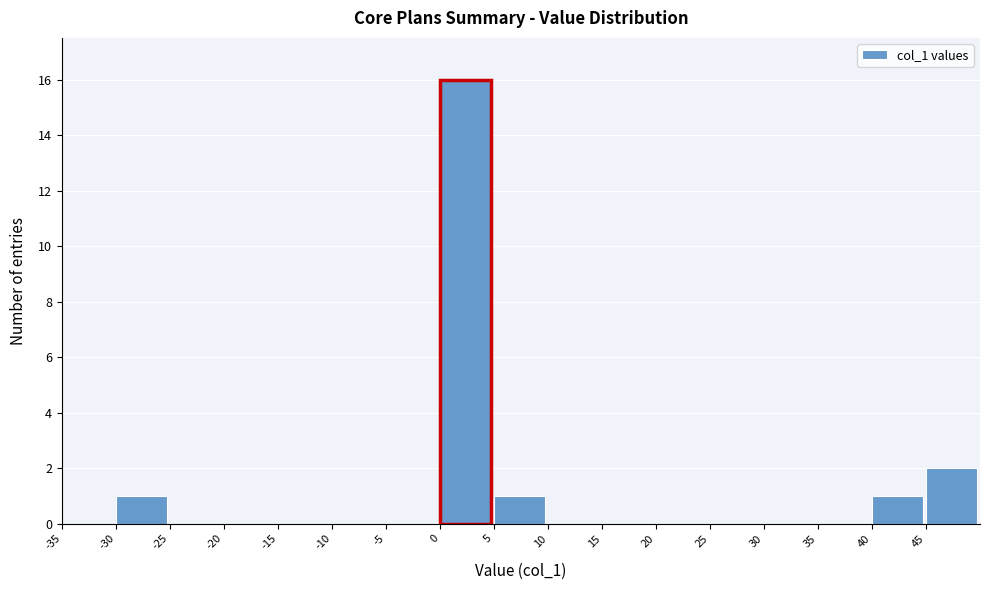

Over which range of the x-axis is the bar tallest?

0 to 5